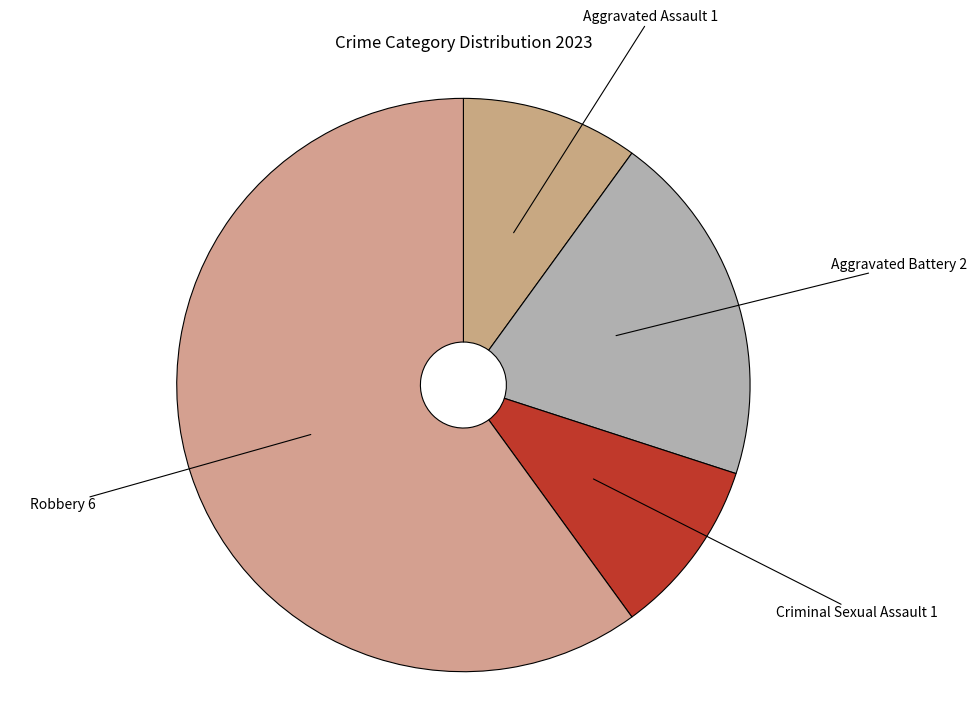

Is it true that Aggravated Assault is 10% of the pie?

True